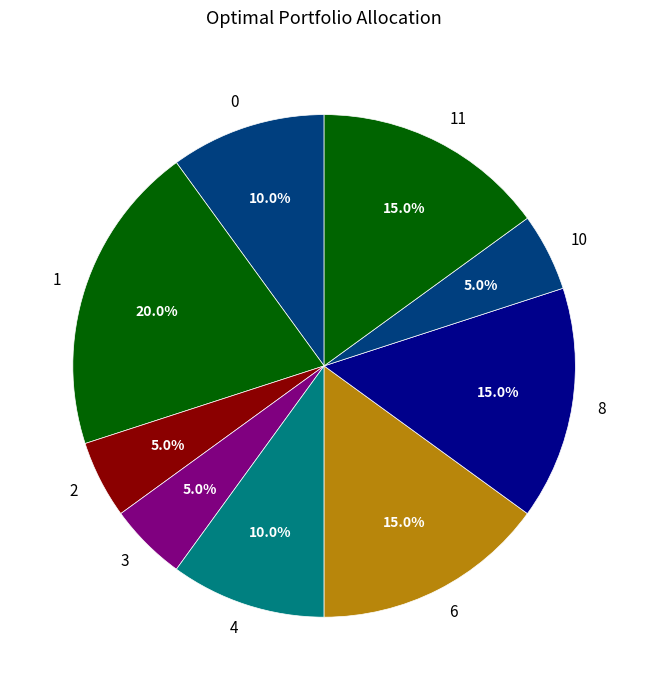

Does any single category account for the majority?

No